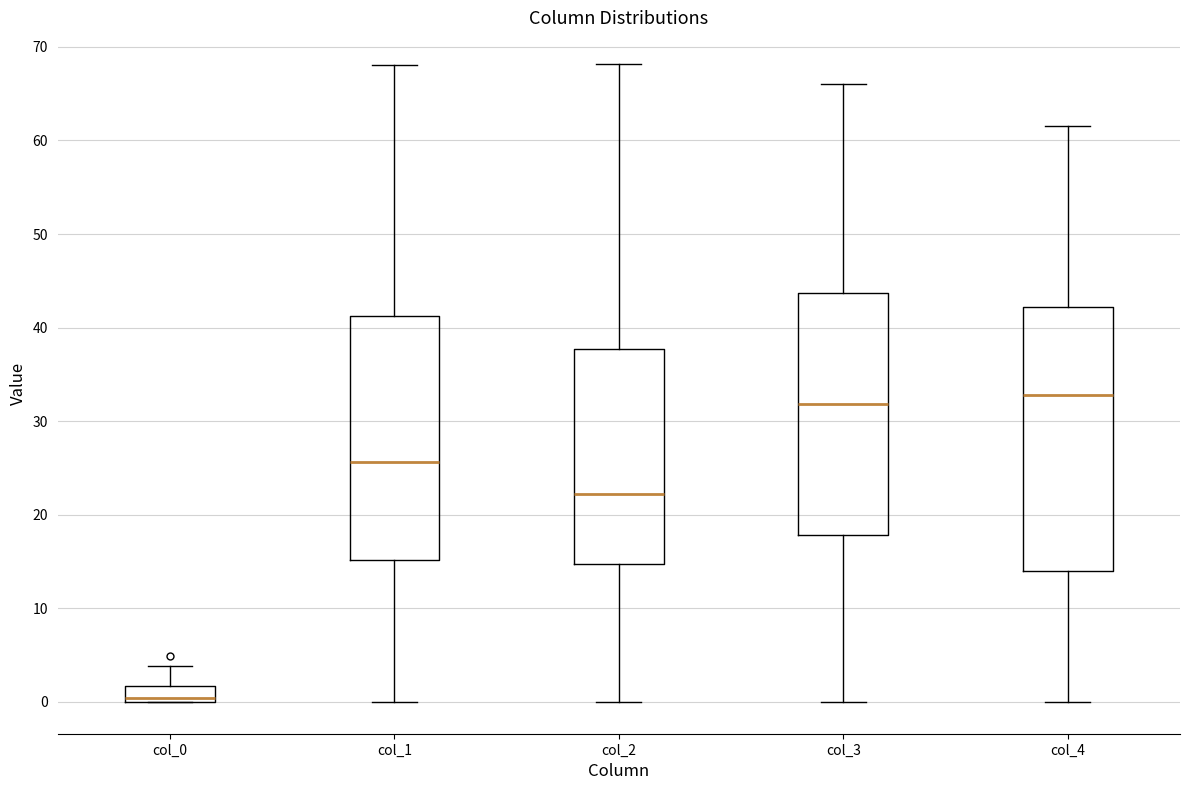

Reading left to right, transcribe this box plot: for each box, give where its median line is, the range the box spans, and where its two whiskers end, as read against the y-axis. The values are not printed on the chart, so give them approximately, as read against the axis.

col_0: median 0 (just above the box's lower edge), box 0 to 2, whiskers 0 to 4
col_1: median 26, box 15 to 41, whiskers 0 to 68
col_2: median 22, box 15 to 38, whiskers 0 to 68
col_3: median 32, box 18 to 44, whiskers 0 to 66
col_4: median 33, box 14 to 42, whiskers 0 to 62